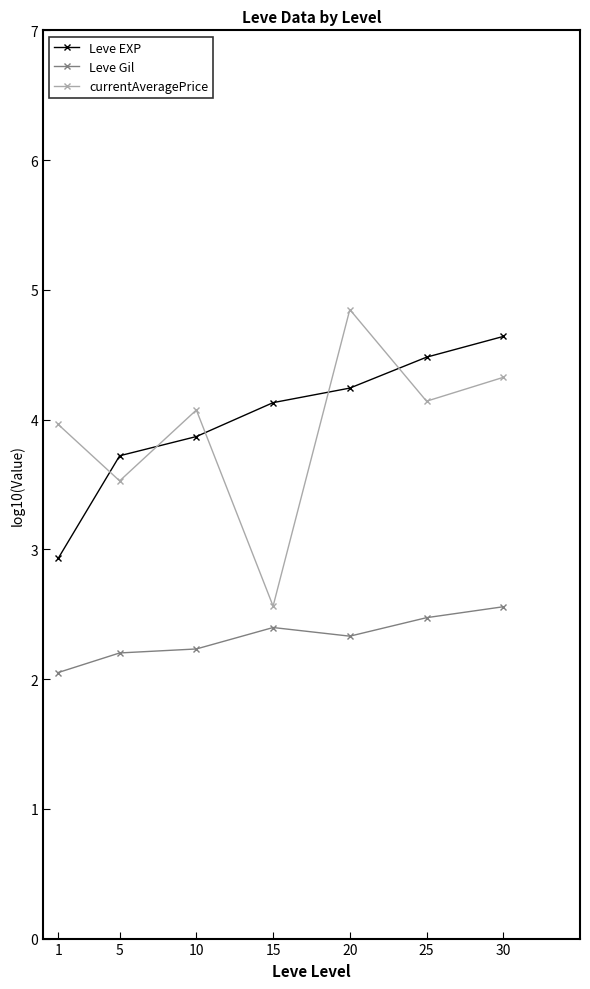

Reading left to right, what are all the values shown in this chart?

Leve EXP: 1=2.9	5=3.7	10=3.9	15=4.1	20=4.2	25=4.5	30=4.6
Leve Gil: 1=2.1	5=2.2	10=2.2	15=2.4	20=2.3	25=2.5	30=2.6
currentAveragePrice: 1=4.0	5=3.5	10=4.1	15=2.6	20=4.8	25=4.1	30=4.3